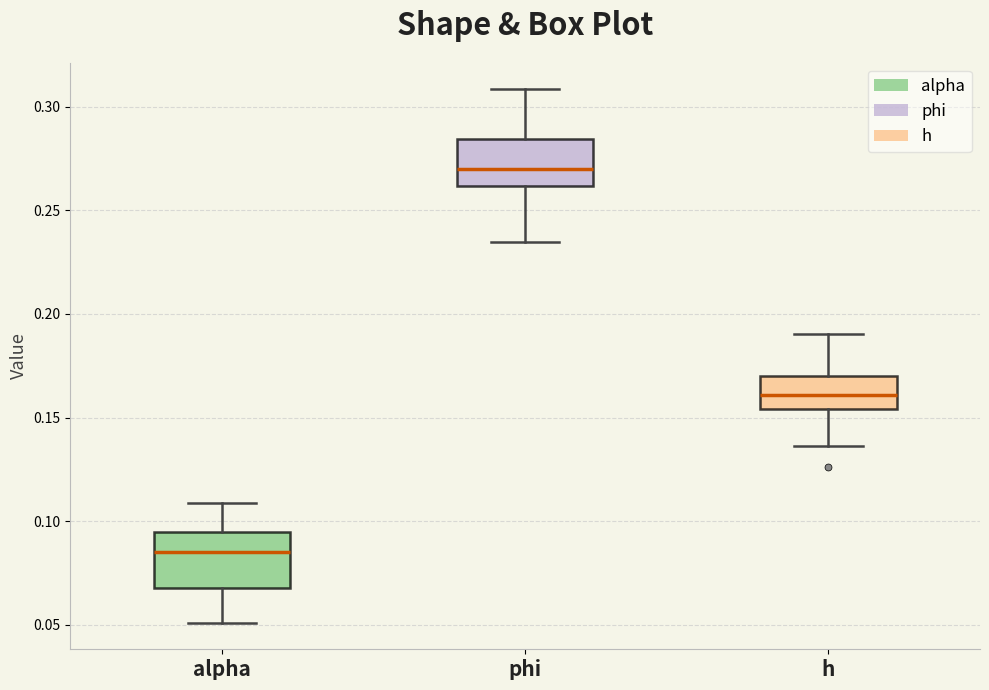

Reading left to right, read every box against the y-axis: the position of its median line, the range the box covers, and the ends of its whiskers. The values are not printed on the chart, so give them approximately, as read against the axis.

alpha: median 0.085, box 0.065 to 0.095, whiskers 0.050 to 0.110
phi: median 0.270, box 0.260 to 0.285, whiskers 0.235 to 0.310
h: median 0.160, box 0.155 to 0.170, whiskers 0.135 to 0.190